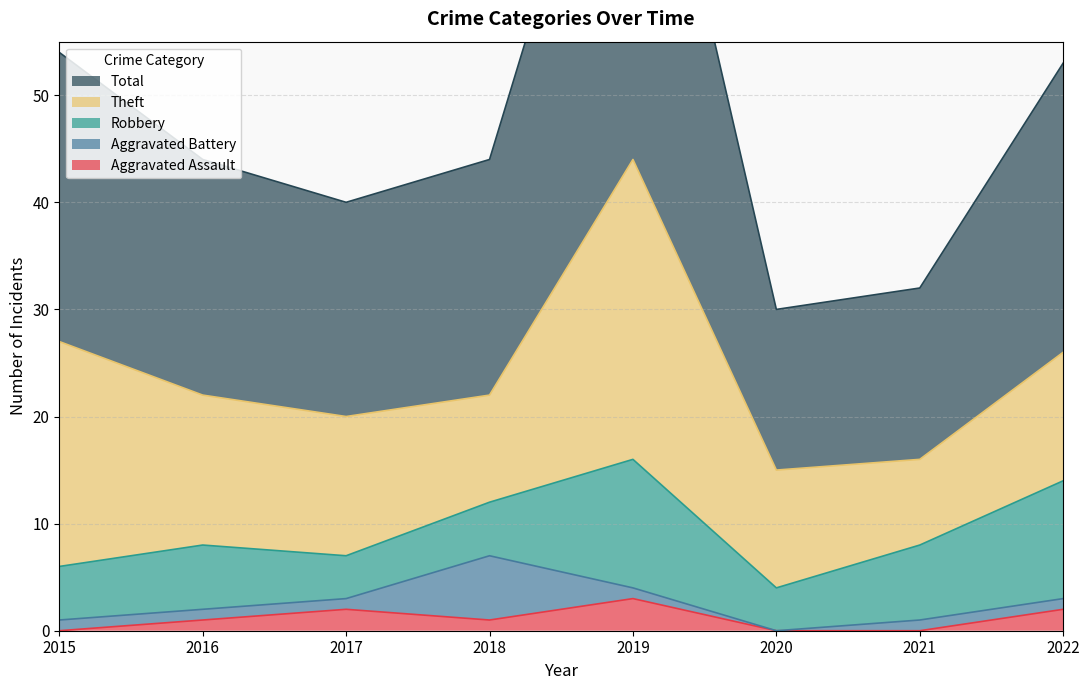

Reading right to left, transcribe all the data shown in this chart.

Aggravated Assault: 2	0	0	3	1	2	1	0
Aggravated Battery: 1	1	0	1	6	1	1	1
Robbery: 11	7	4	12	5	4	6	5
Theft: 12	8	11	28	10	13	14	21
Total: 27	16	15	44	22	20	22	27